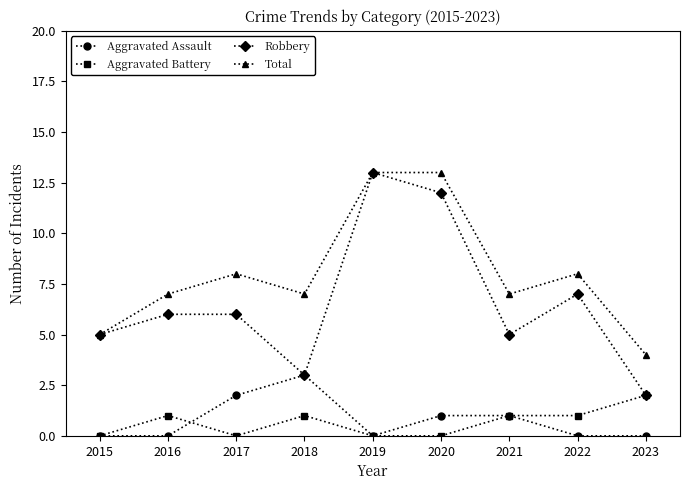

Where is the first local maximum for Total?

2017